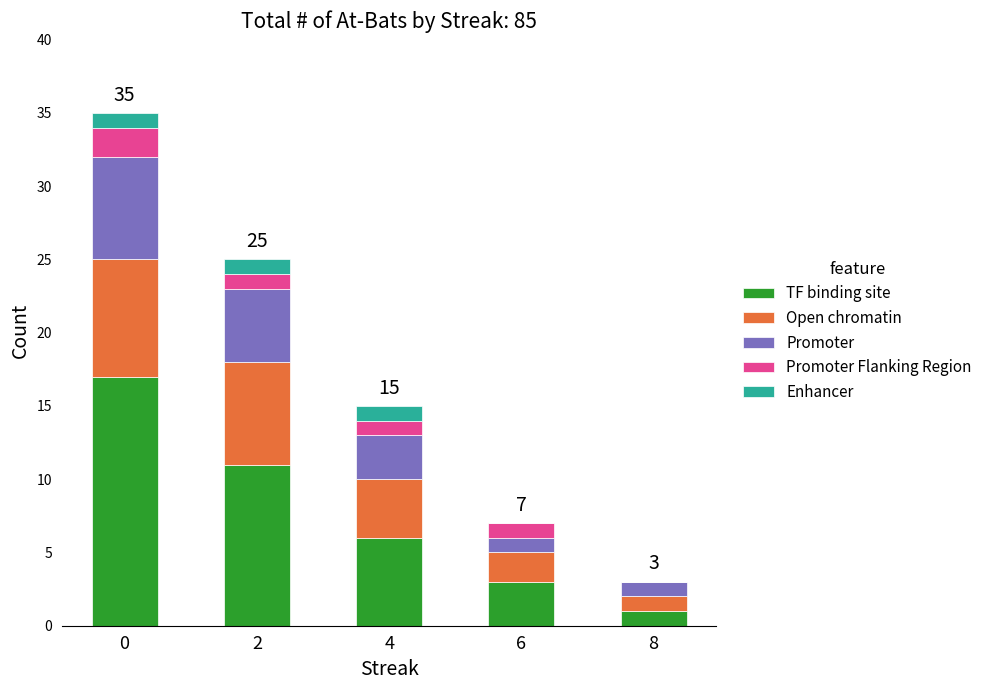

Are the bars grouped side by side (vs. stacked)?

No